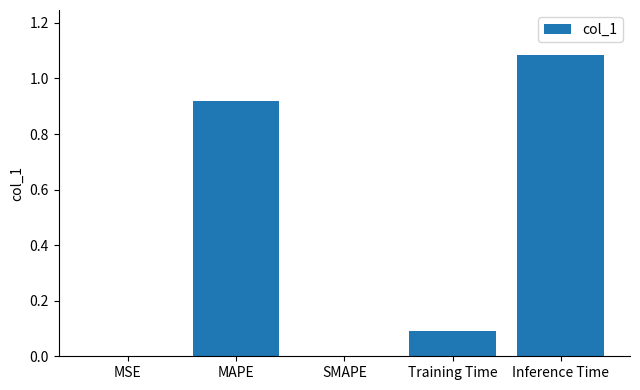

Are the bars grouped side by side (vs. stacked)?

No